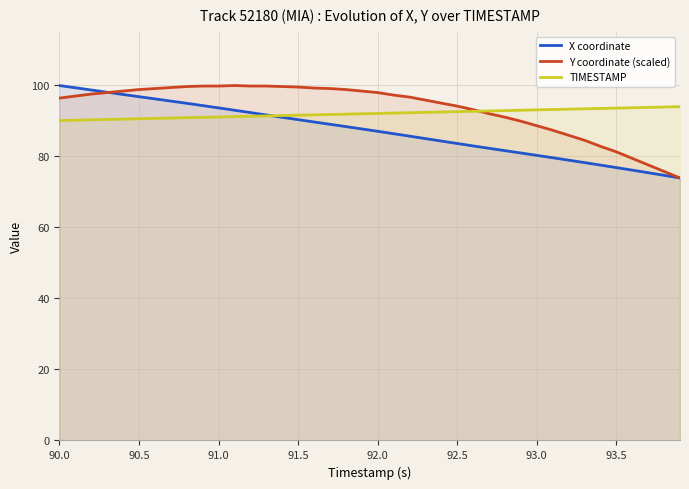

What is the lowest value of the Y coordinate (scaled) series?

73.8